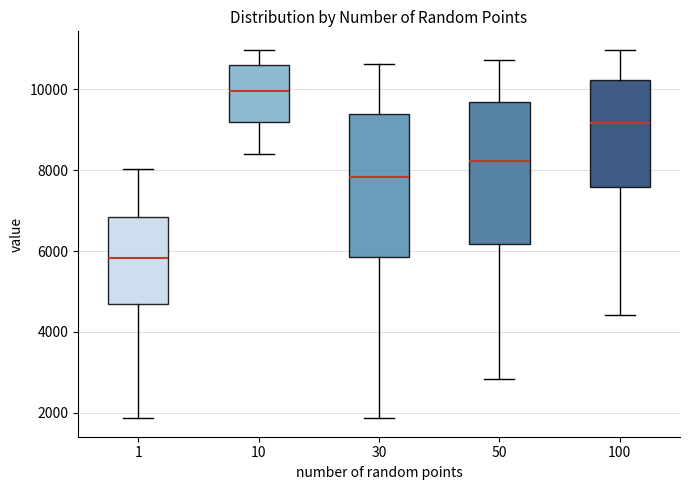

Reading left to right, read every box against the y-axis: the position of its median line, the range the box covers, and the ends of its whiskers. The values are not printed on the chart, so give them approximately, as read against the axis.

1: median 5800, box 4800 to 6800, whiskers 1800 to 8000
10: median 10000, box 9200 to 10600, whiskers 8400 to 11000
30: median 7800, box 5800 to 9400, whiskers 1800 to 10600
50: median 8200, box 6200 to 9600, whiskers 2800 to 10800
100: median 9200, box 7600 to 10200, whiskers 4400 to 11000